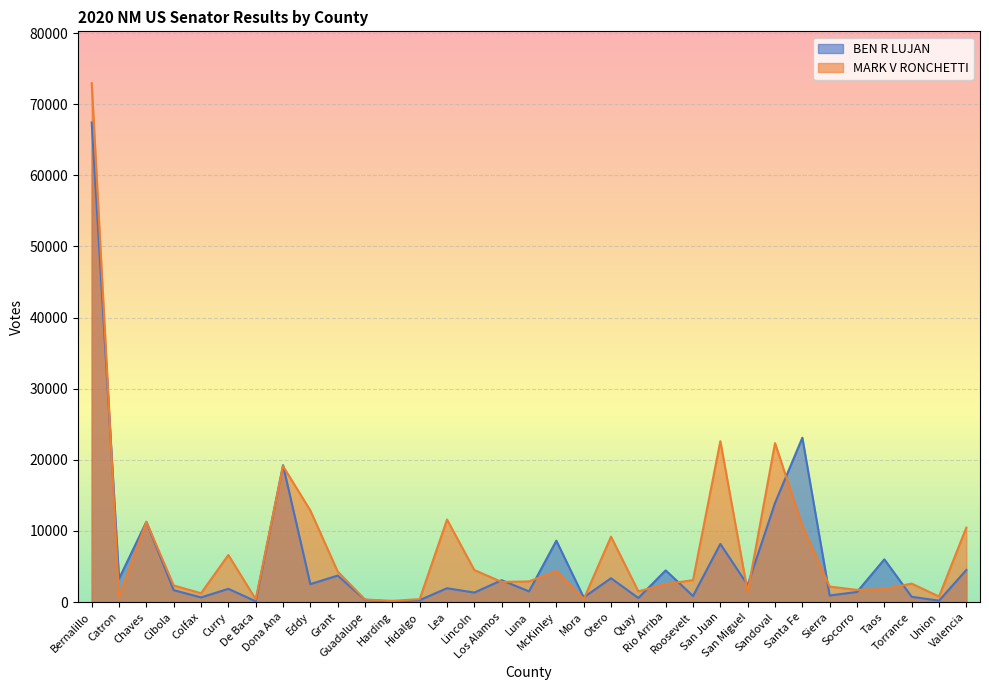

At how many categories does at least one series exceed 71467?

1